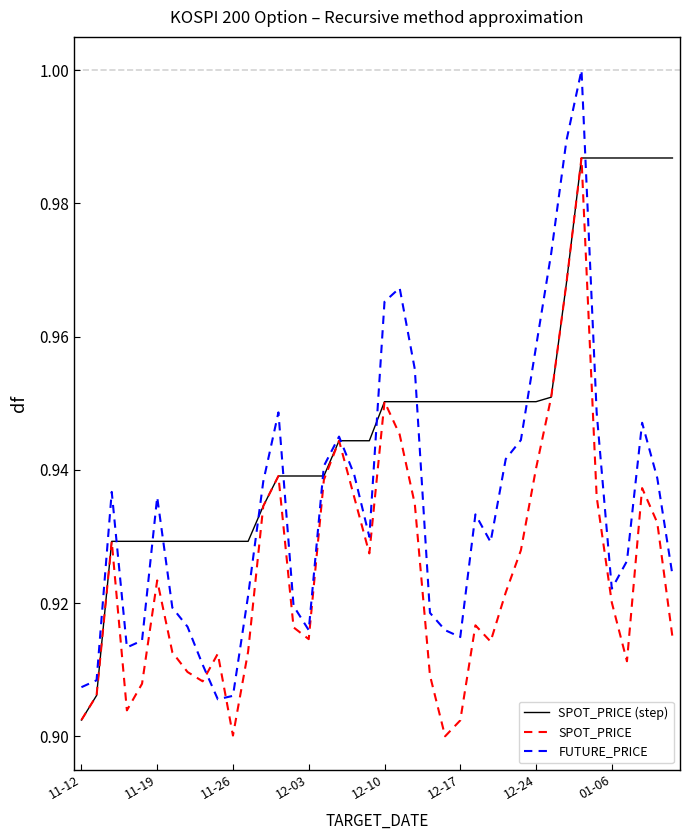

Which series has the largest total across all categories?

SPOT_PRICE (step)